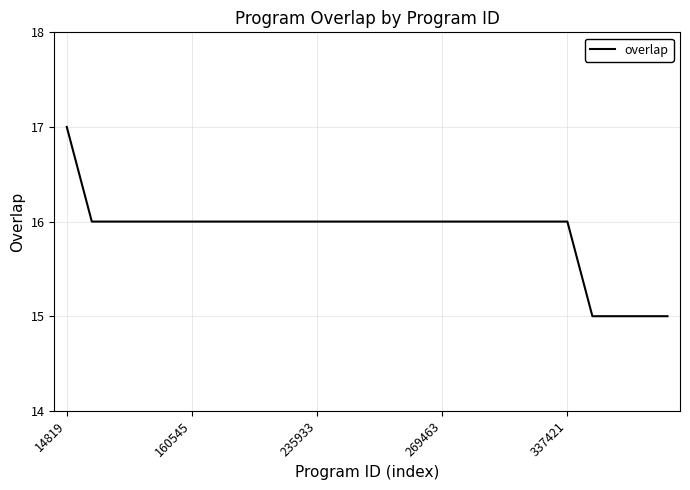

What is the minimum value shown in the chart?

15